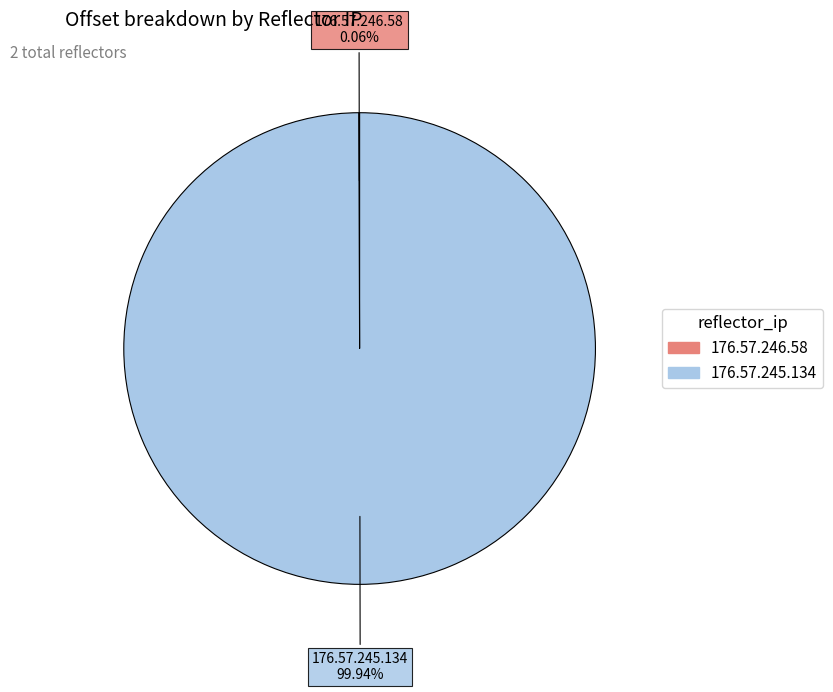

Does any single category account for the majority?

Yes